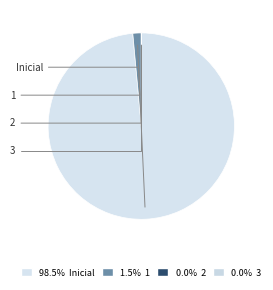

To the nearest percent, what is the average slice percentage?

25%